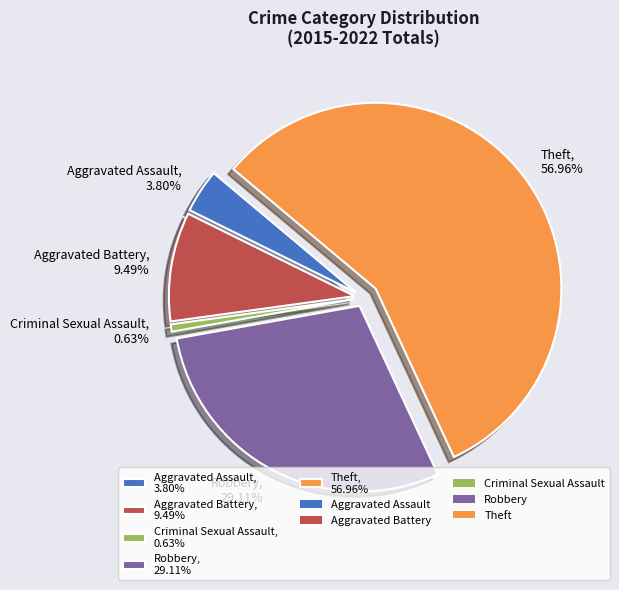

To the nearest percent, what is the average slice percentage?

20%